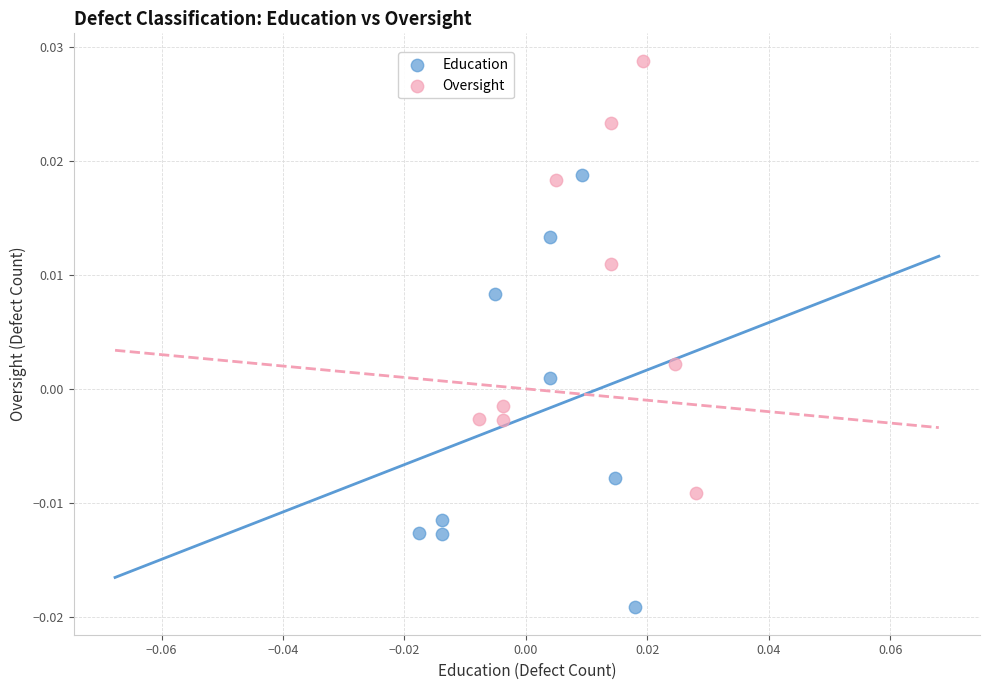

Which series reaches the minimum Y coordinate?

Education